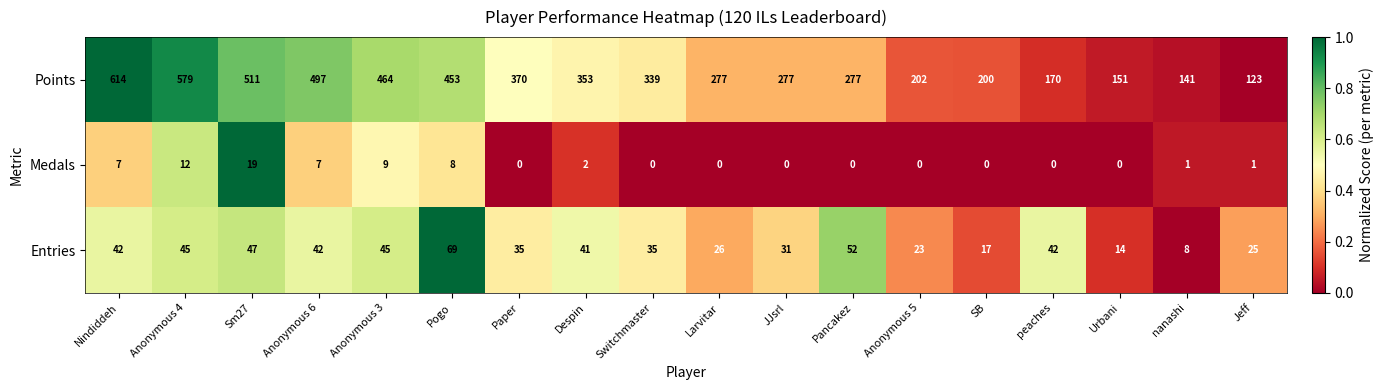

Which label corresponds to the largest value in the chart?

Nindiddeh